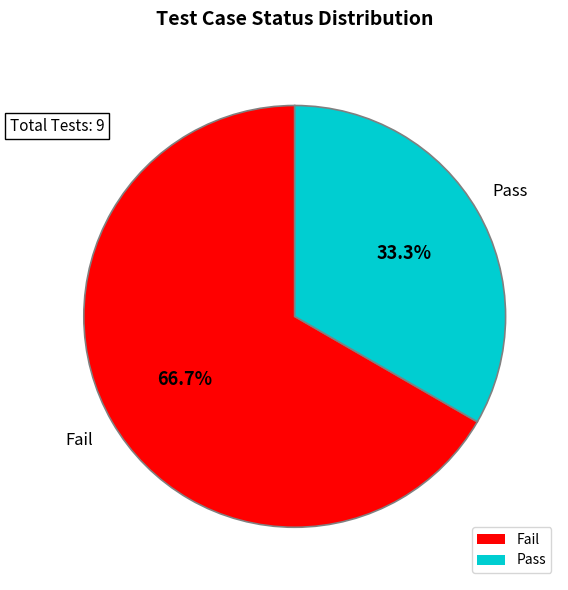

Combined, do Fail and Pass account for over 50%?

Yes